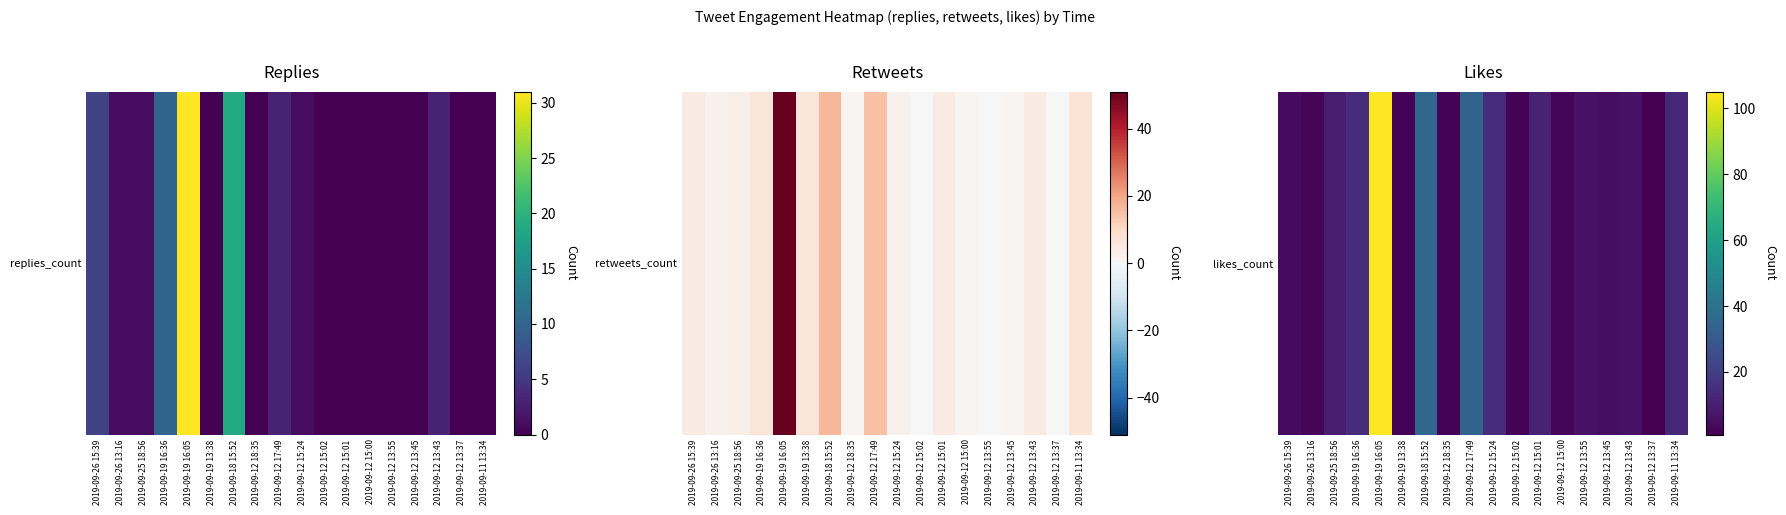

What is the difference between the maximum and minimum values?

104